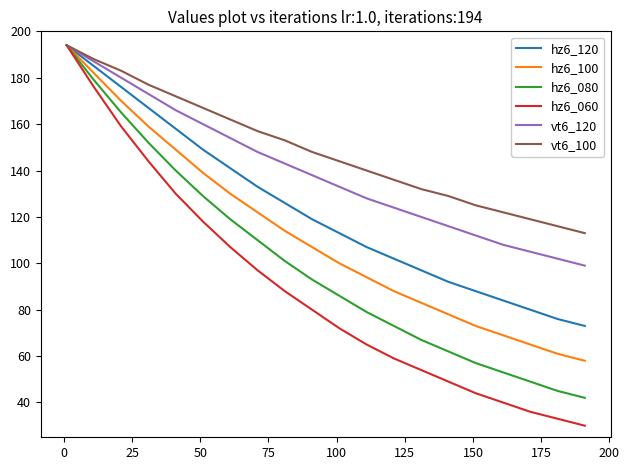

Which series has the largest total across all categories?

vt6_100